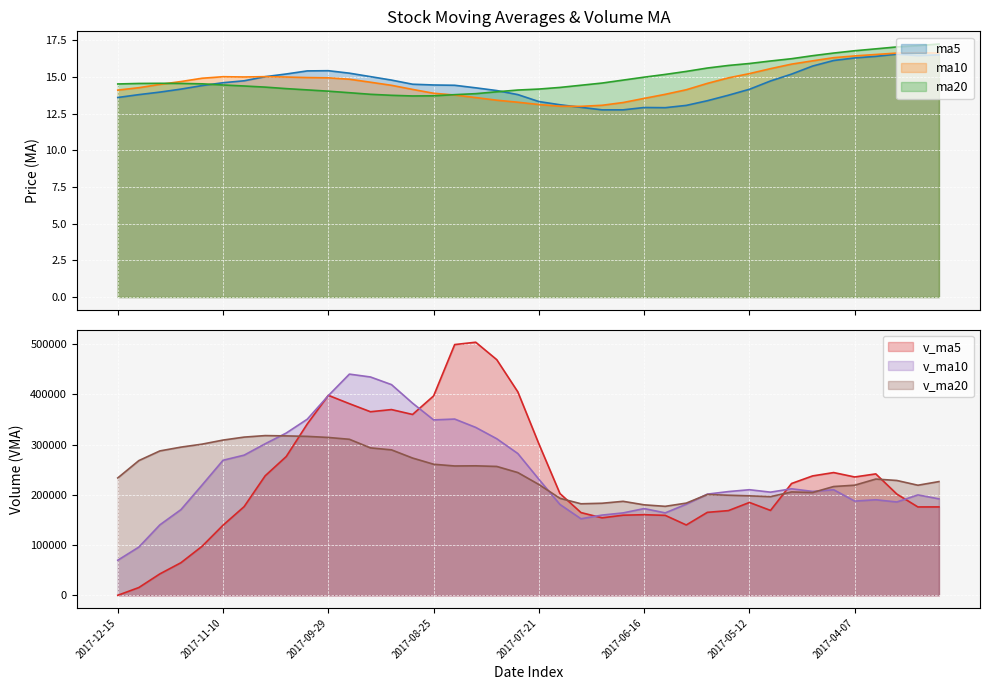

True or false: ma10 and ma5 cross at least once.

True